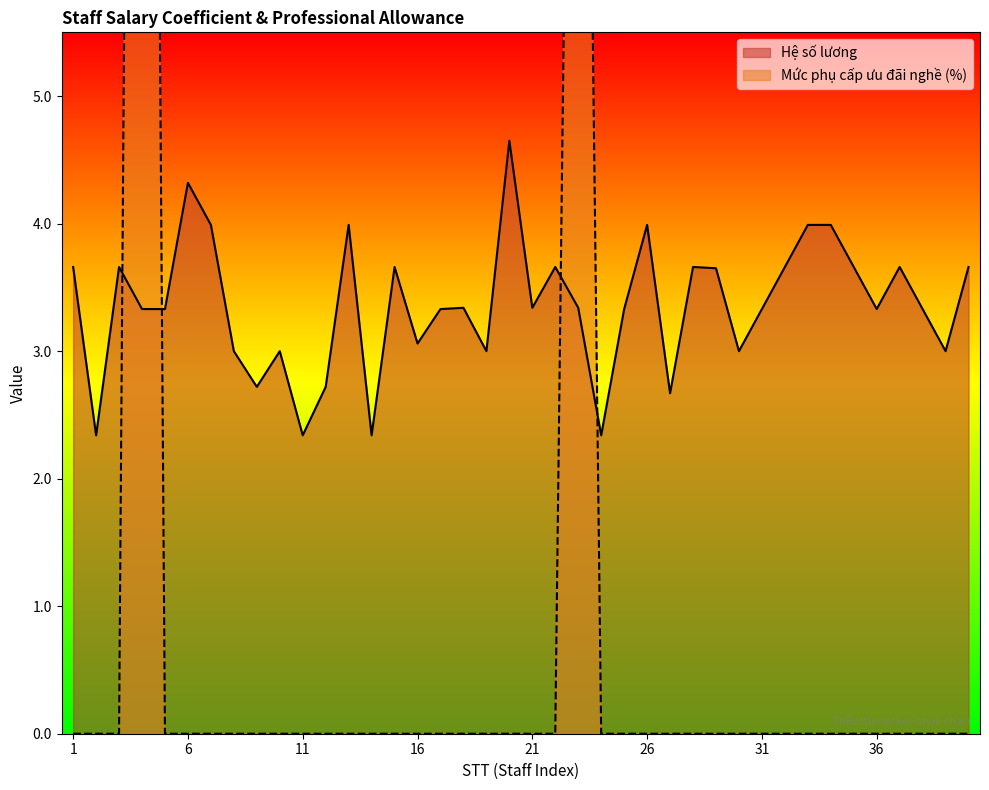

How many interior local peaks does the Mức phụ cấp ưu đãi nghề (%) series have?

2